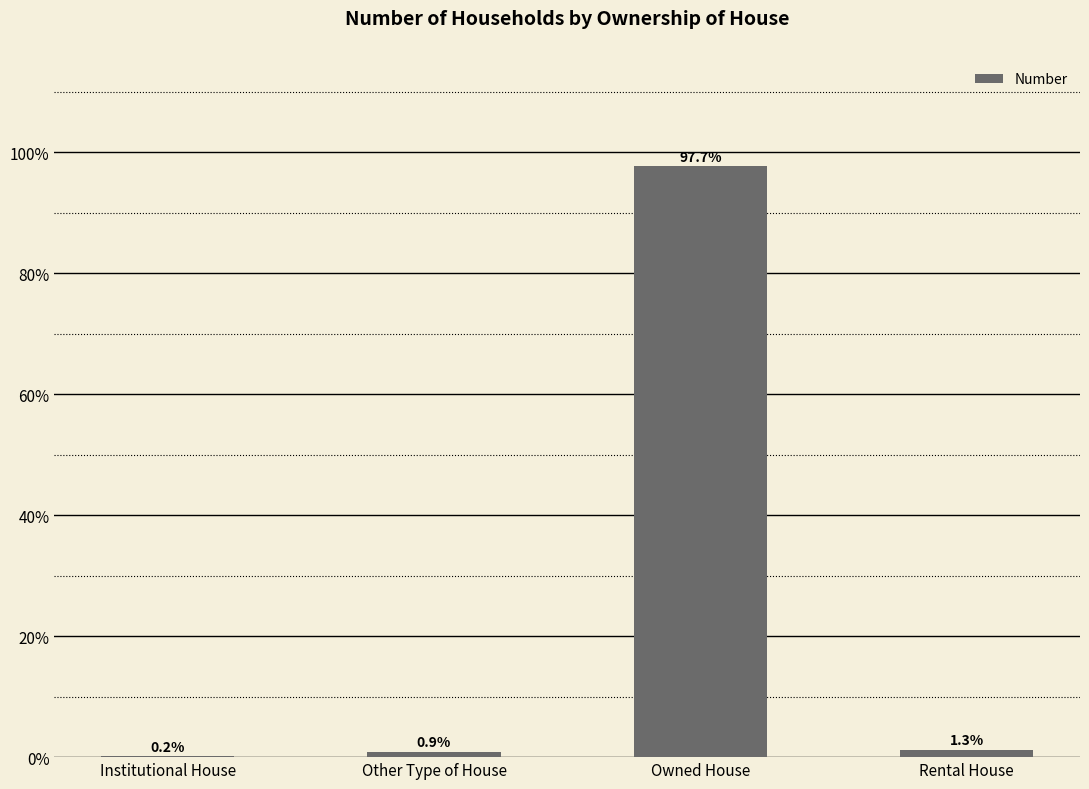

Are the bars horizontal?

No